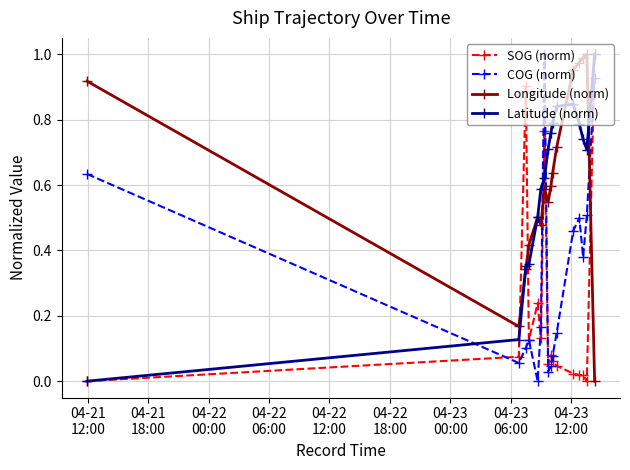

True or false: SOG (norm) and Longitude (norm) cross at least once.

True